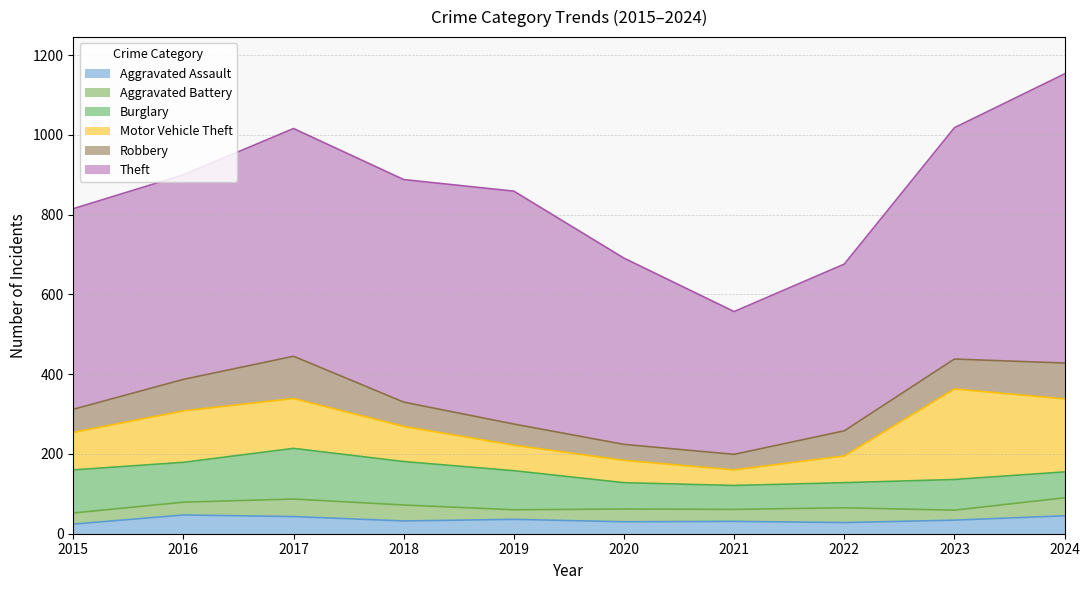

What is the average value of the Robbery series?

66